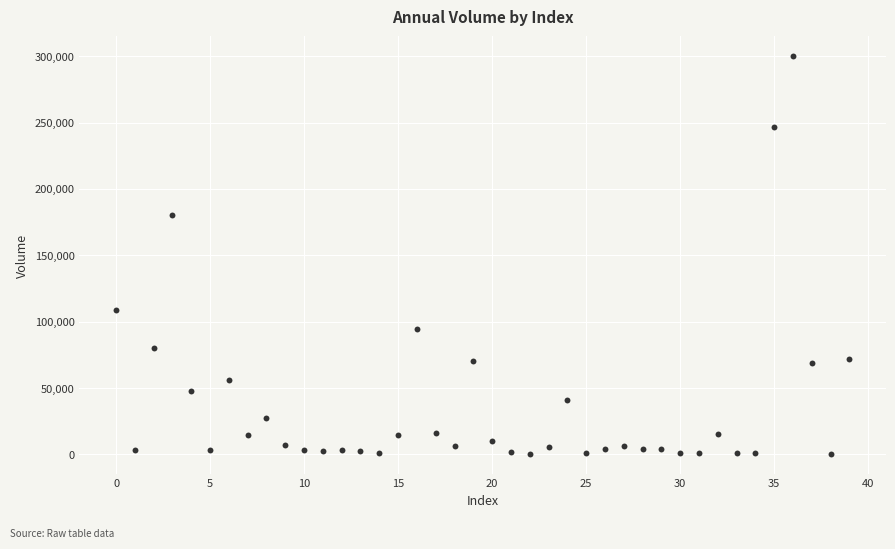

What is the range of Y values (max minus min)?

299899.0